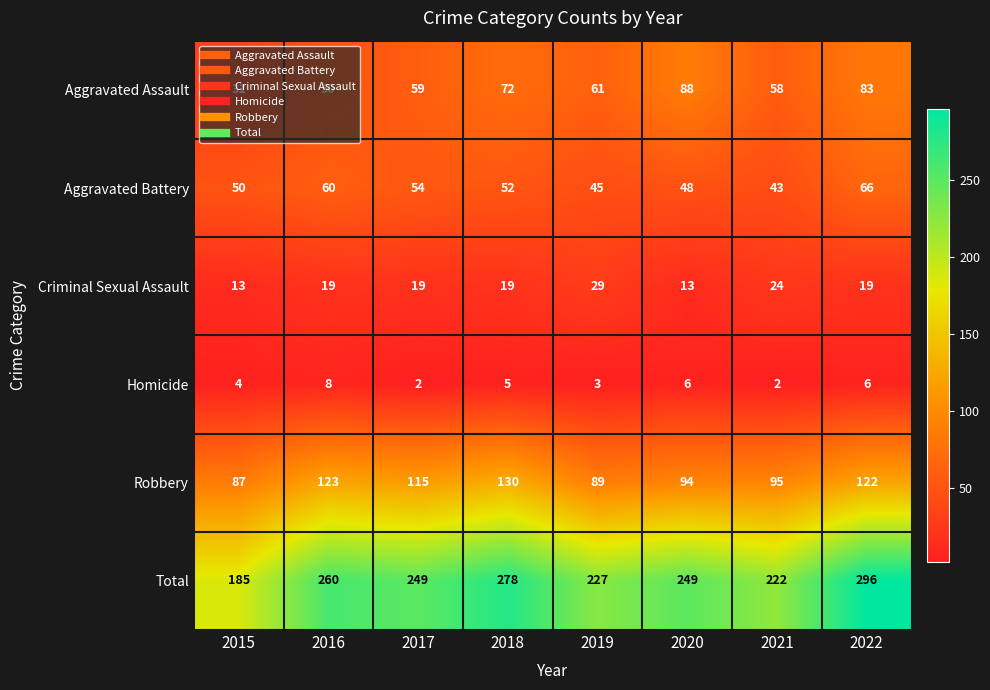

Is it true that Homicide equals 0 at 2017?

False